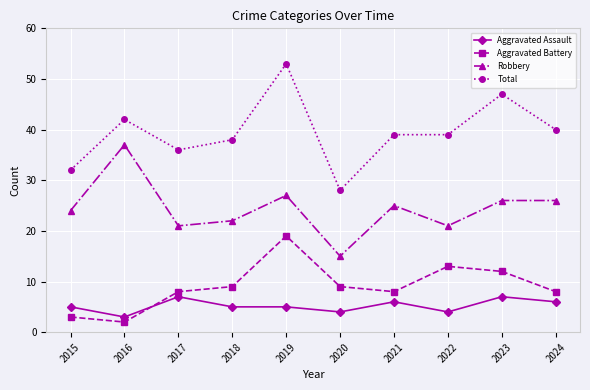

How many lines are shown in the chart?

4